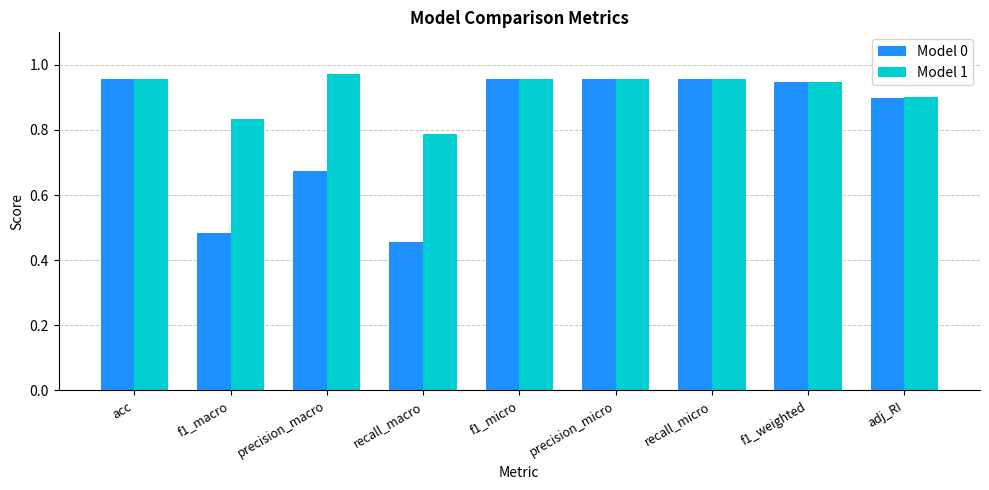

Are the bars horizontal?

No